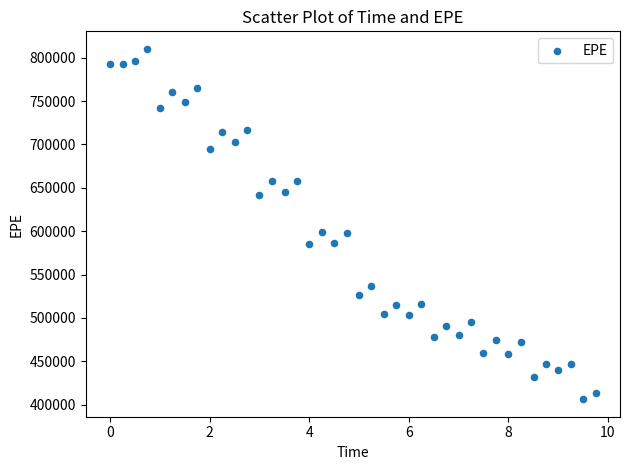

What is the range of Y values (max minus min)?

404002.1